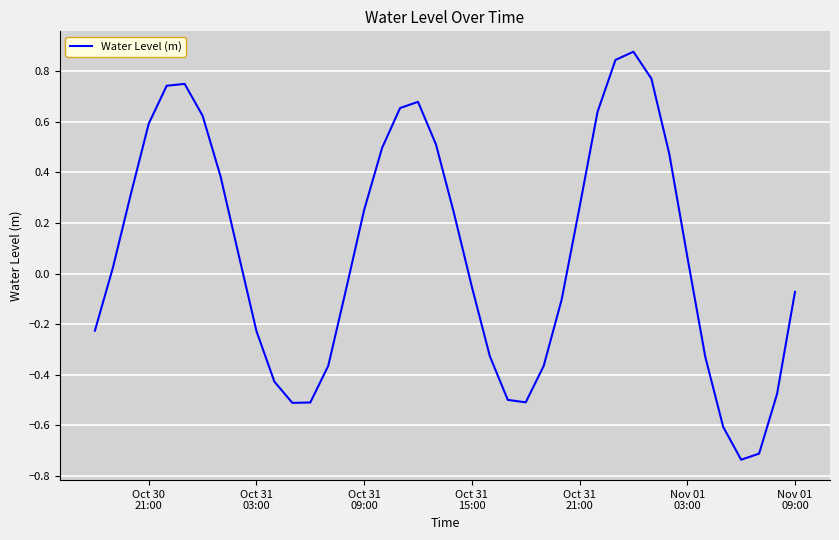

What is the difference between the maximum and minimum values?

1.6